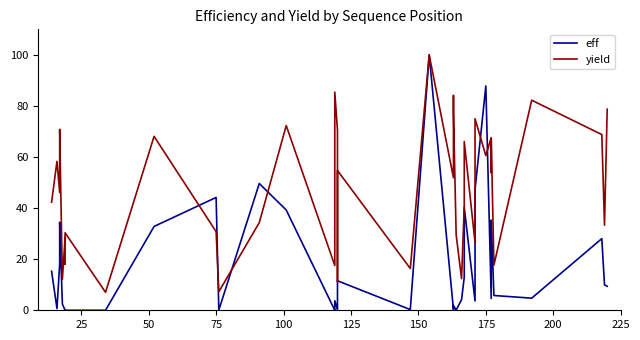

List the series in order of their overall mean, lowest first.

eff, yield